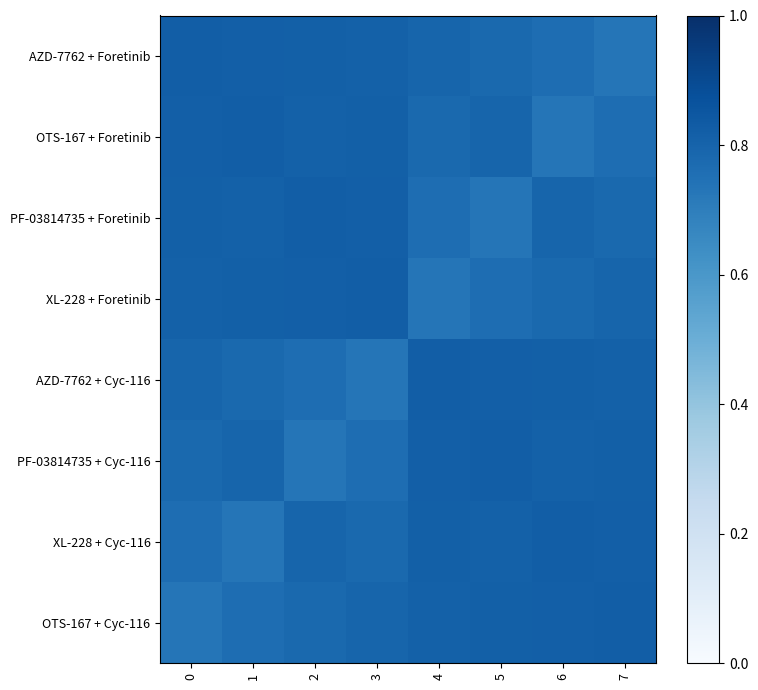

What is the total value across all series at 6?

6.3